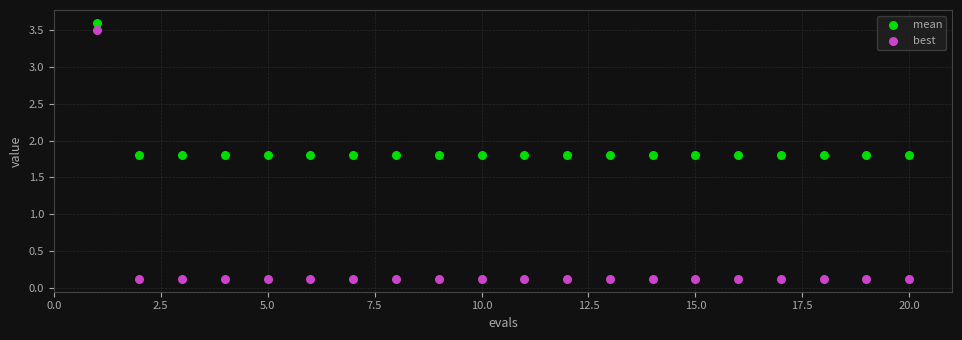

Which series has the widest spread of Y values?

best